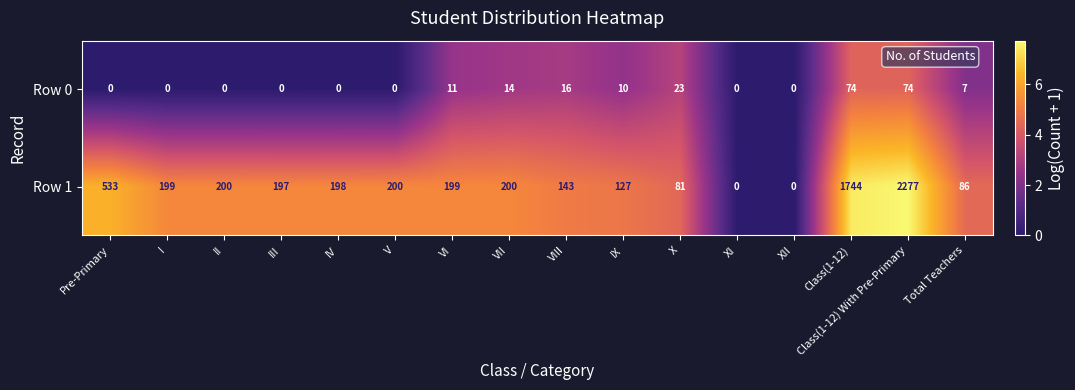

What is the sum of all Row 1 values?

6384